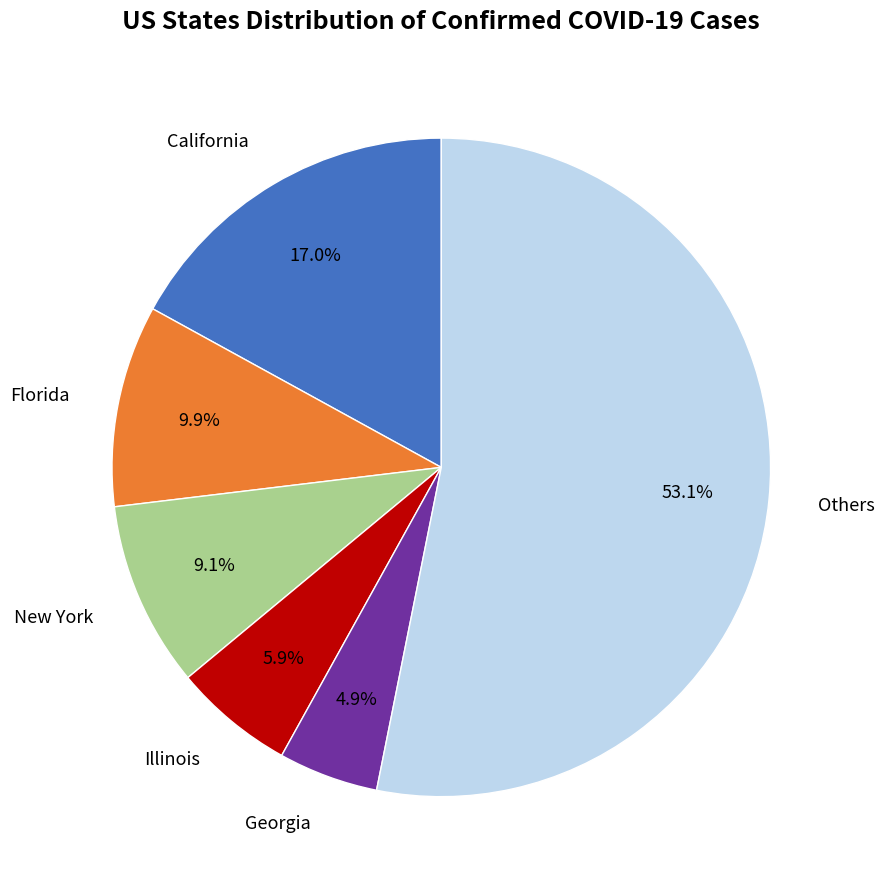

Is there any slice that represents more than half of the pie?

Yes